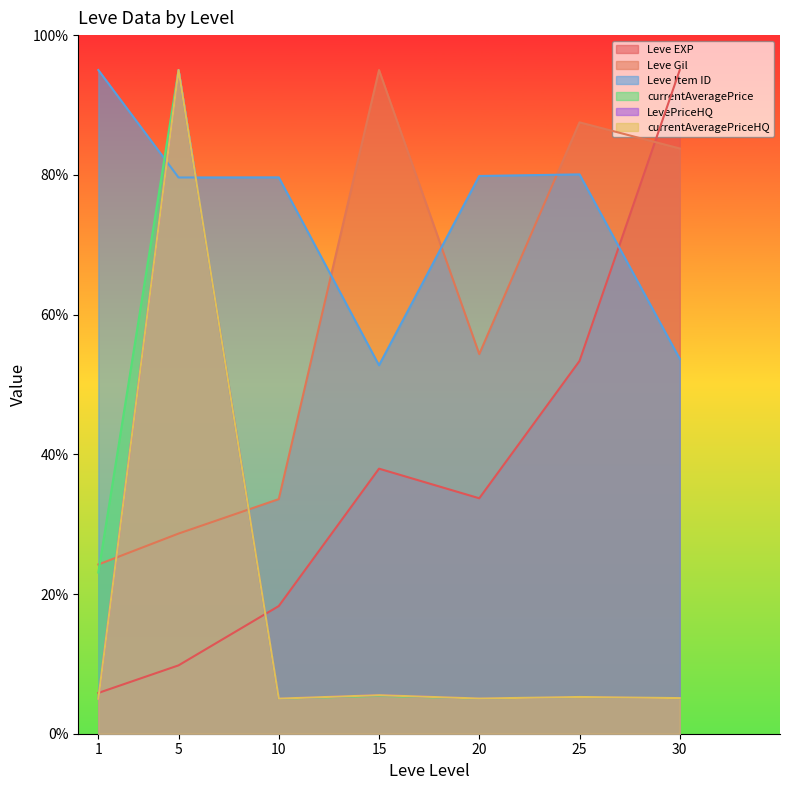

Which has a higher value, 10 or 1?

10